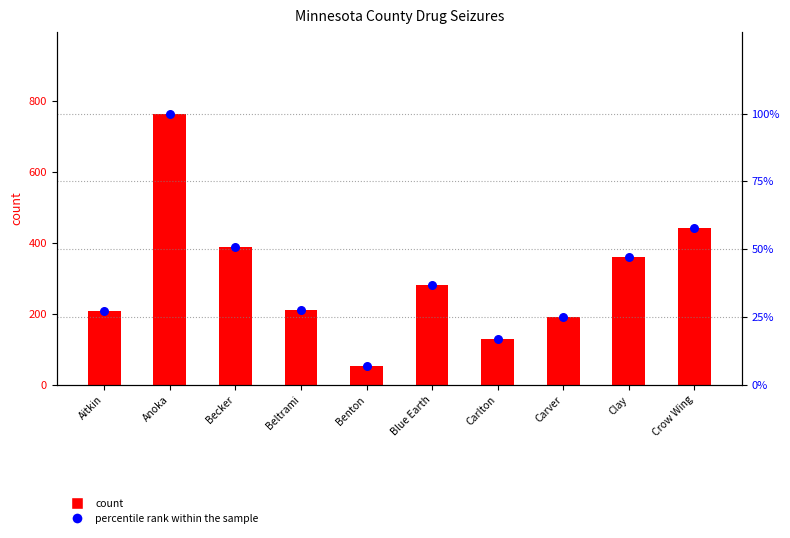

At how many categories does at least one series exceed 370?

3